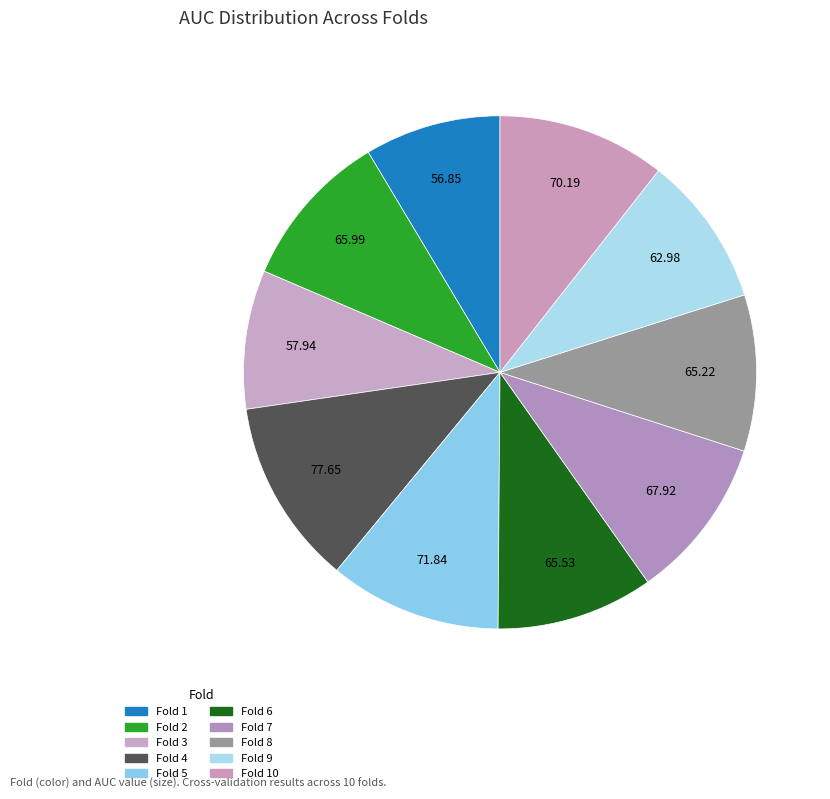

To the nearest percent, what is the average slice percentage?

10%